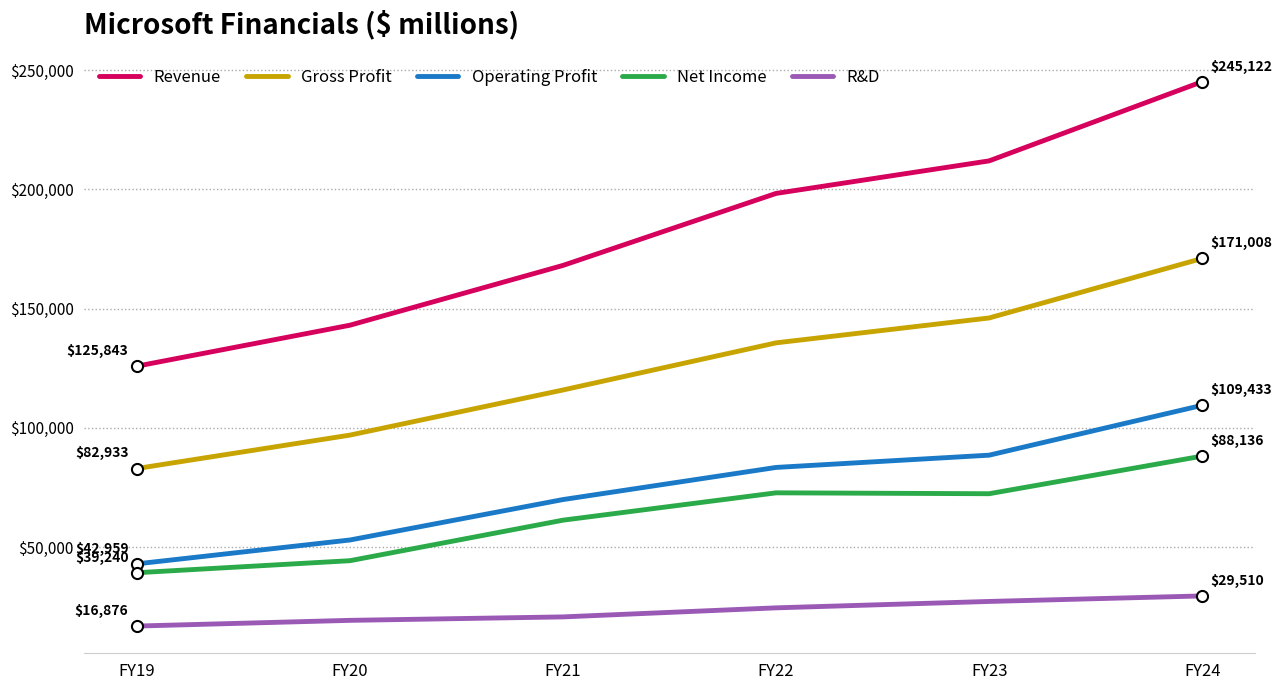

The value of R&D at FY23 is 27195. True or false?

True